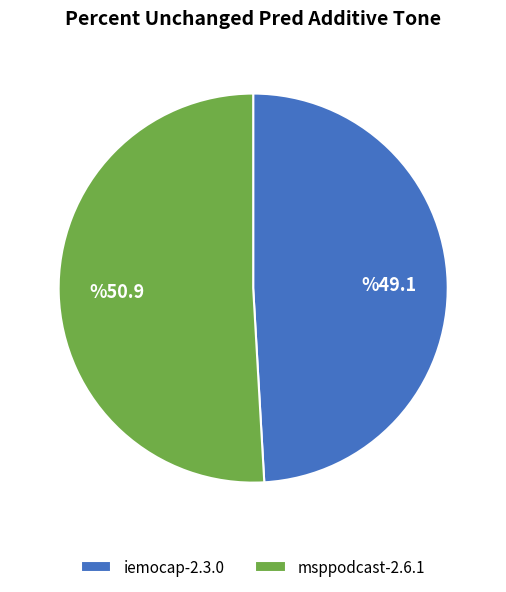

Is the sum of iemocap-2.3.0 and msppodcast-2.6.1 greater than half?

Yes